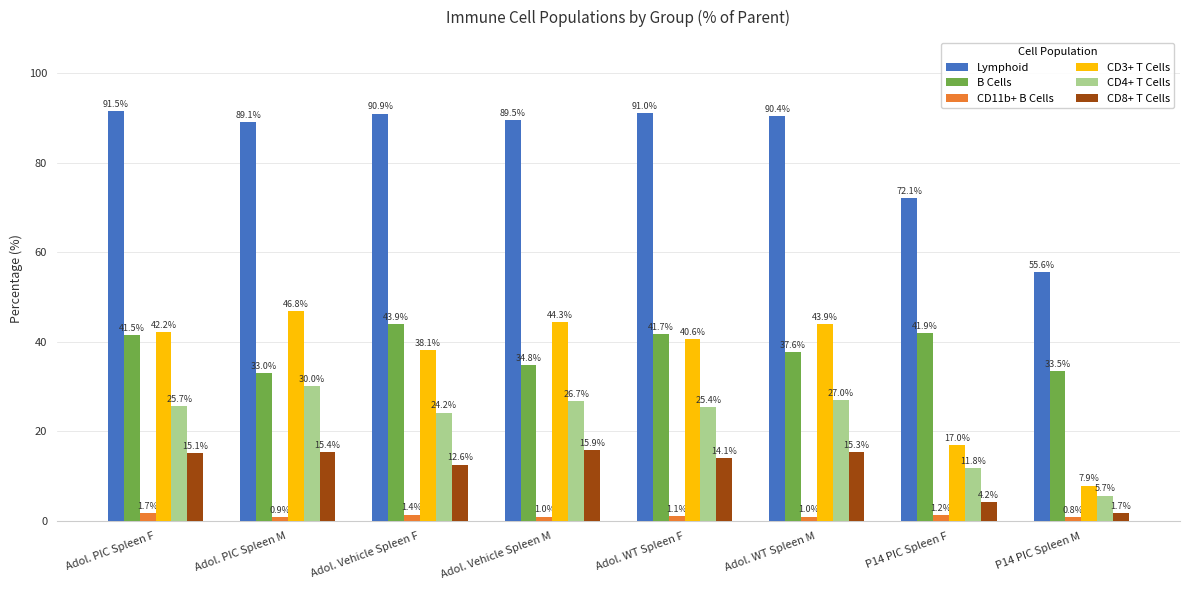

What is the smallest value displayed?

0.8